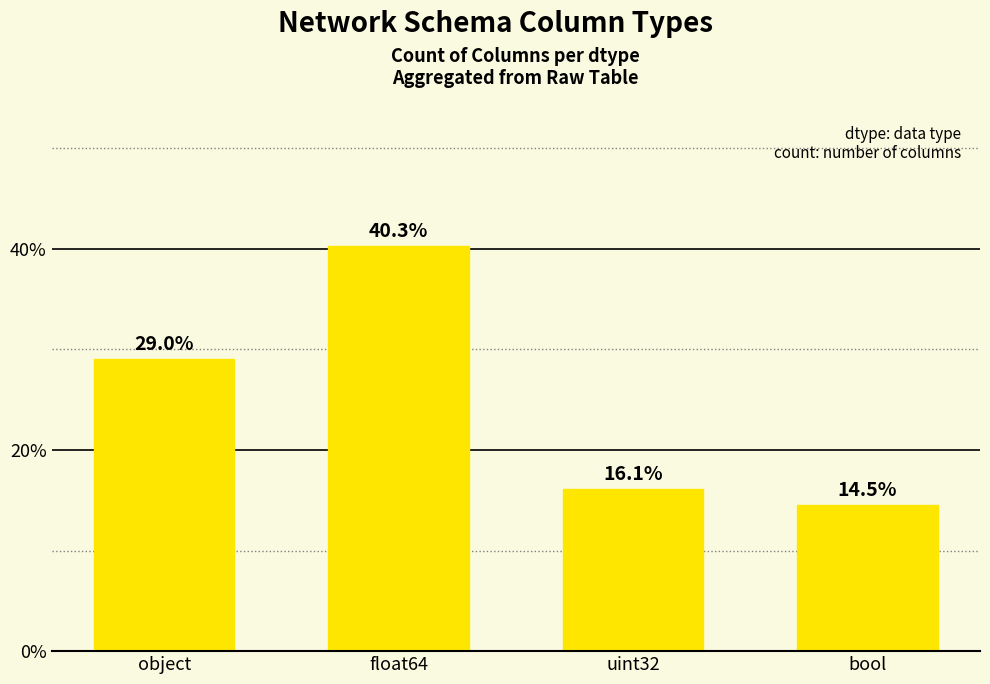

The value at float64 is 66.0. True or false?

False